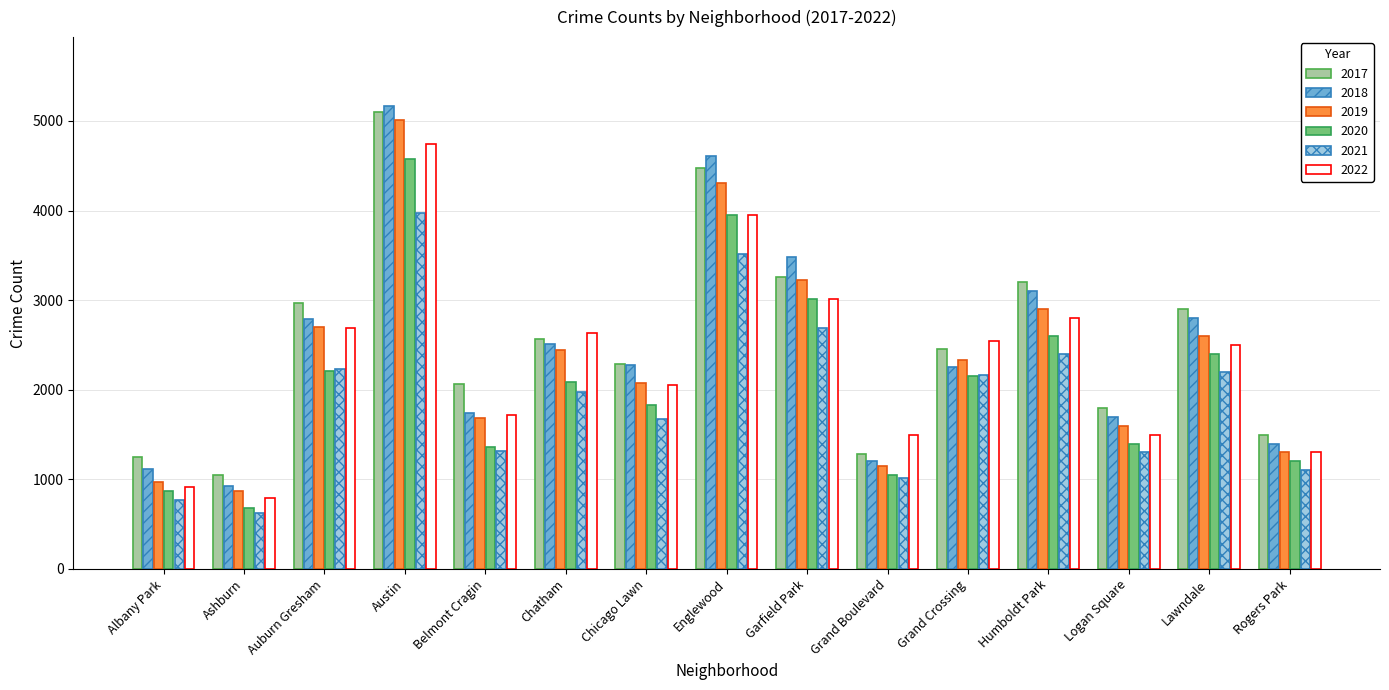

List the series in order of their peak value, highest first.

2018, 2017, 2019, 2022, 2020, 2021